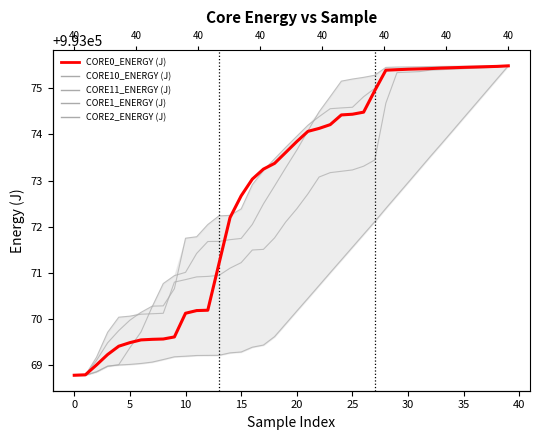

True or false: CORE2_ENERGY (J) has more than 2 points higher than both neighbors.

False